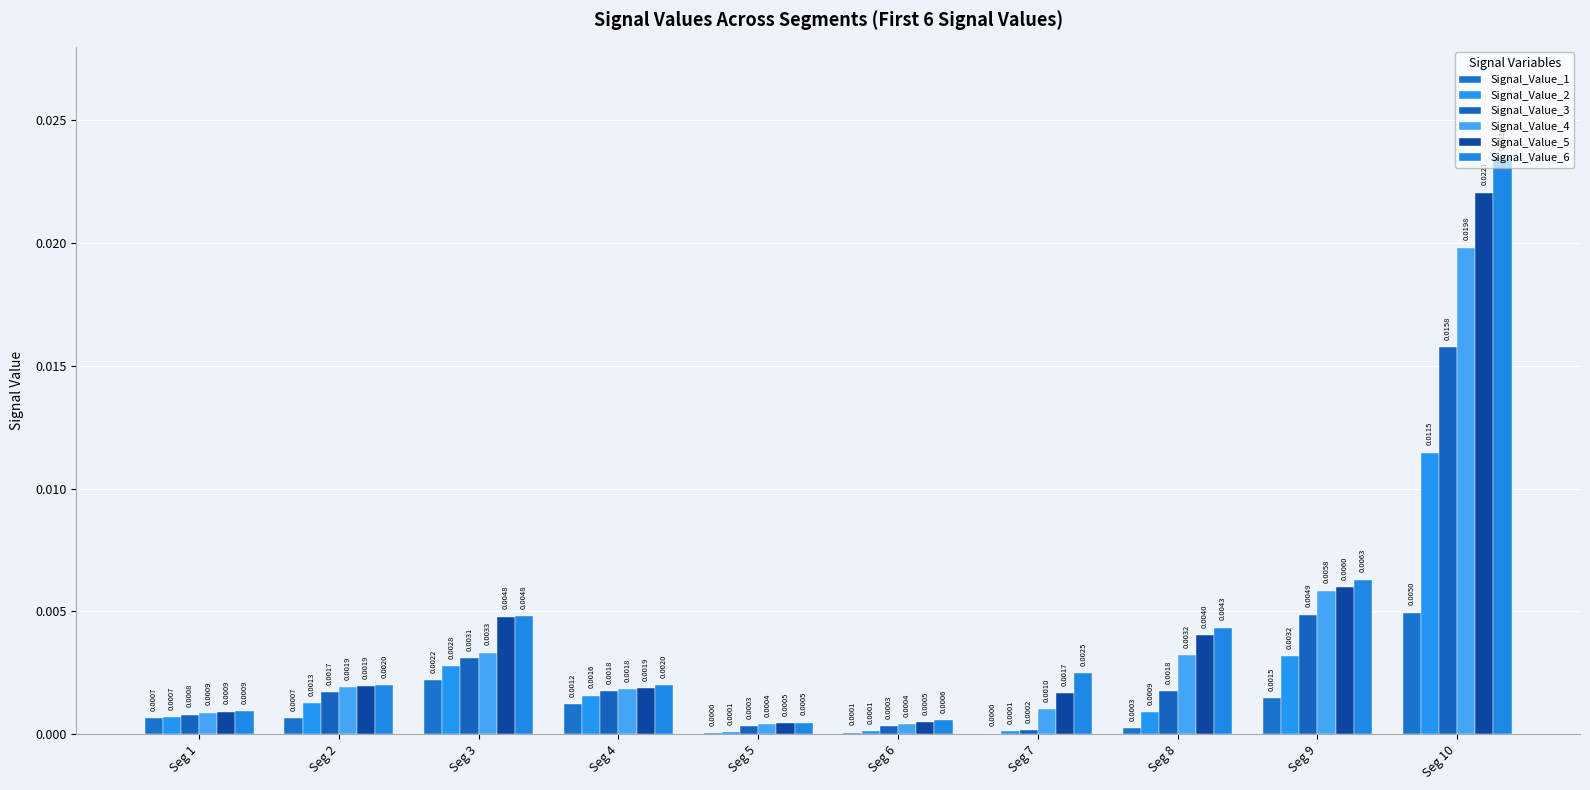

The value of Signal_Value_5 at Seg 4 is 0.0. True or false?

False